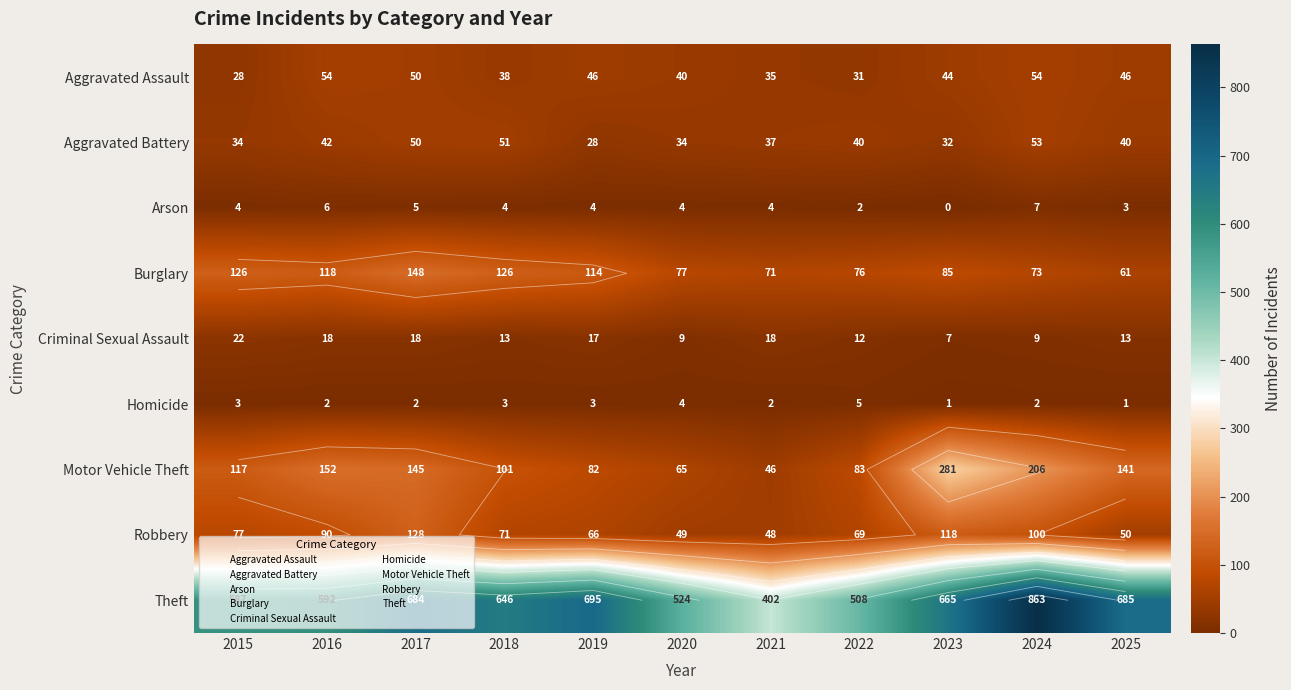

True or false: Aggravated Assault has a value of 55 at 2021.

False